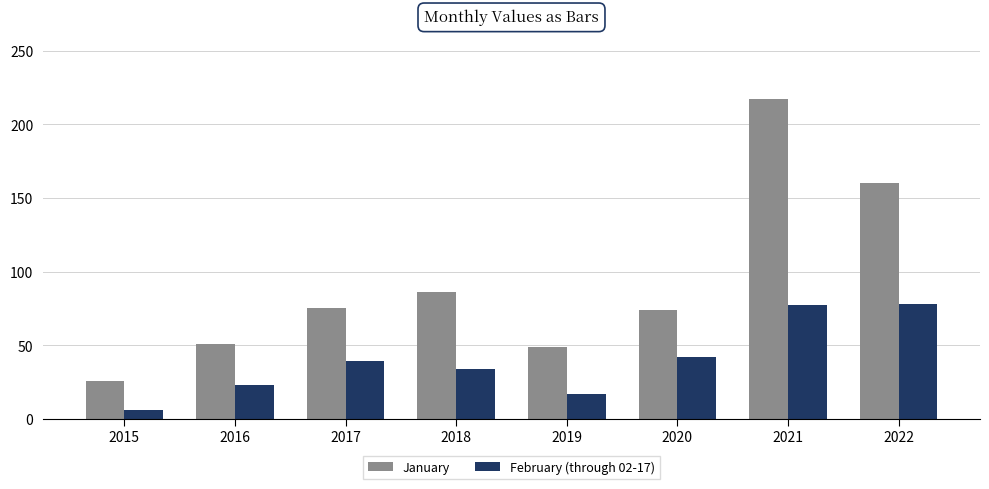

List the series in order of their peak value, highest first.

January, February (through 02-17)